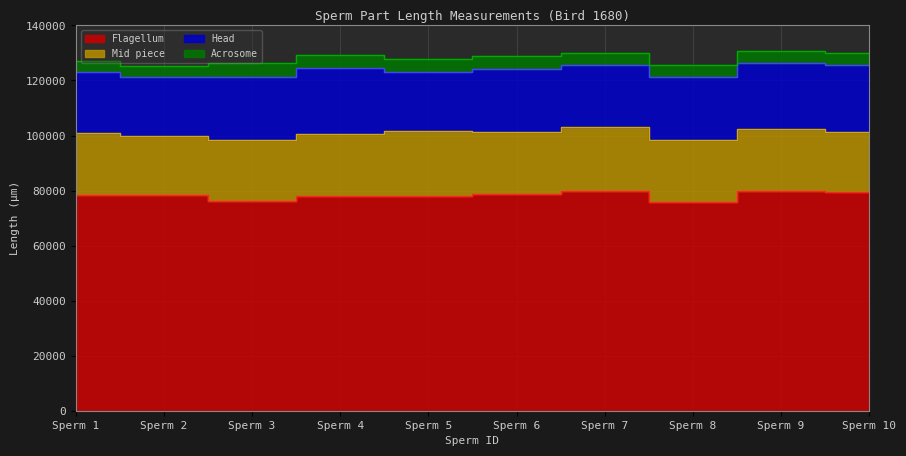

List the labels in order of Head value, largest first.

Sperm 10, Sperm 4, Sperm 9, Sperm 3, Sperm 6, Sperm 7, Sperm 8, Sperm 1, Sperm 5, Sperm 2